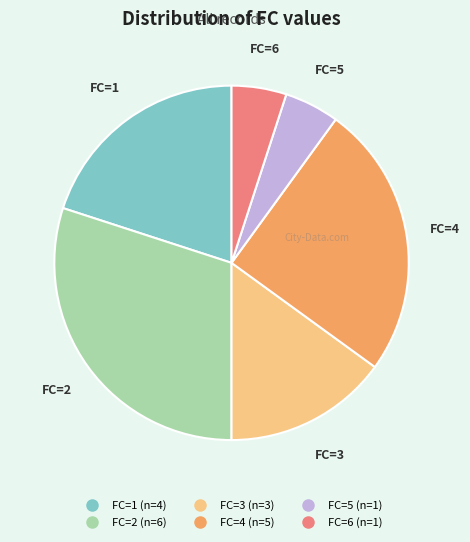

Is there any slice that represents more than half of the pie?

No